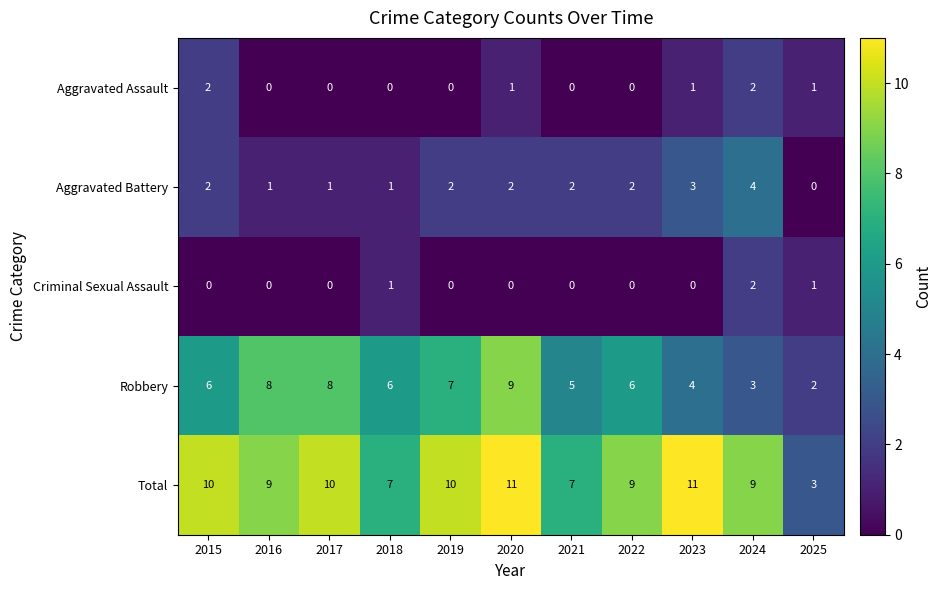

Count the Aggravated Assault values in the range 0 to 1.

9